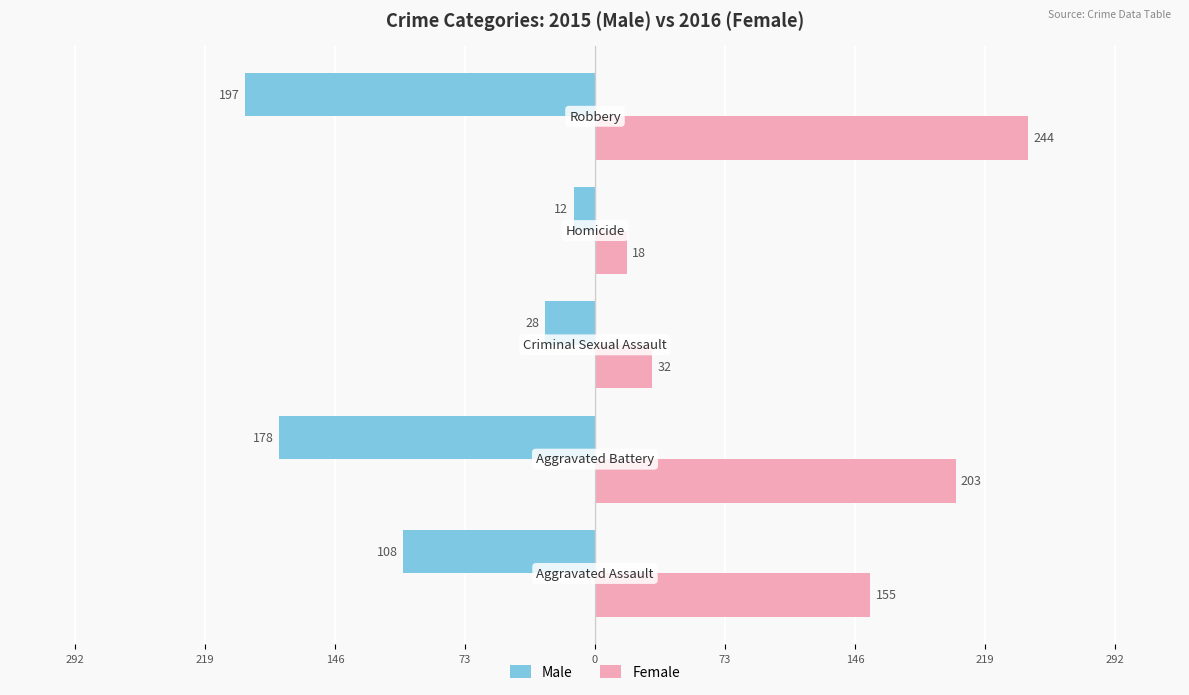

What are all the series names shown in the legend?

Male, Female